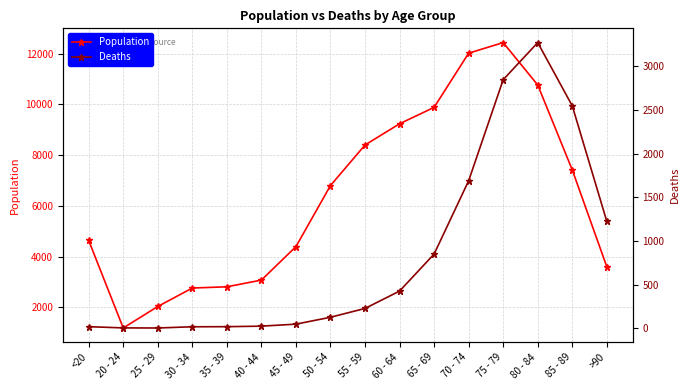

Where is the first local maximum for Population?

75 - 79